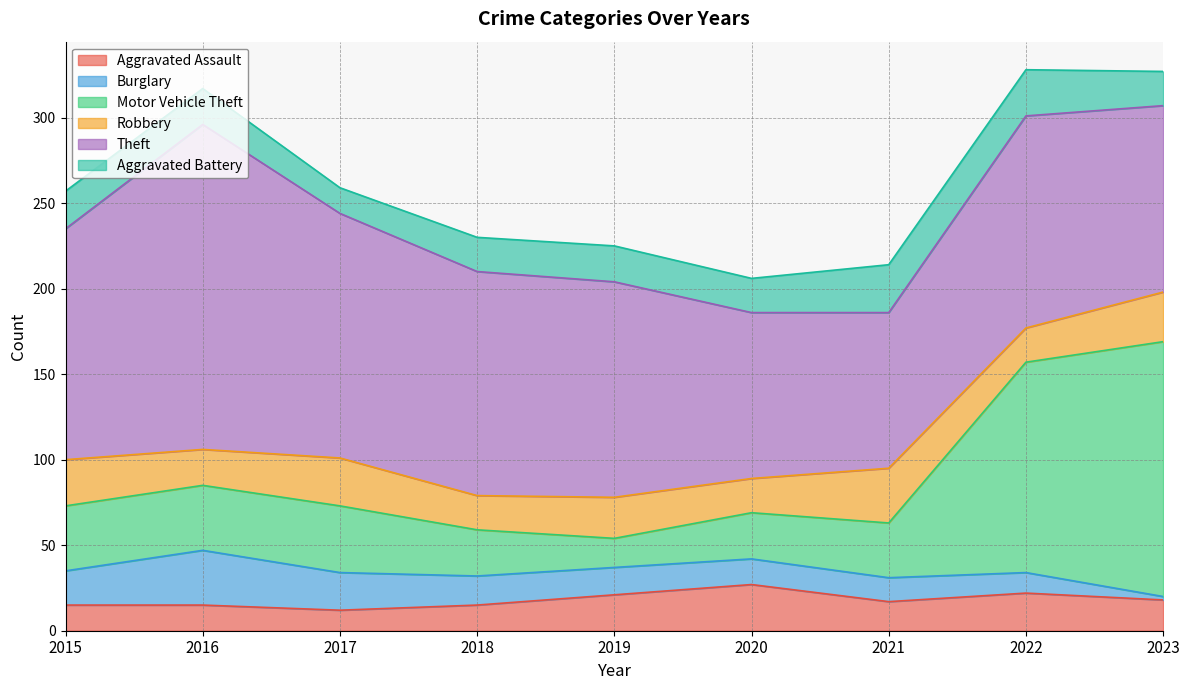

Which series has the largest total across all categories?

Theft